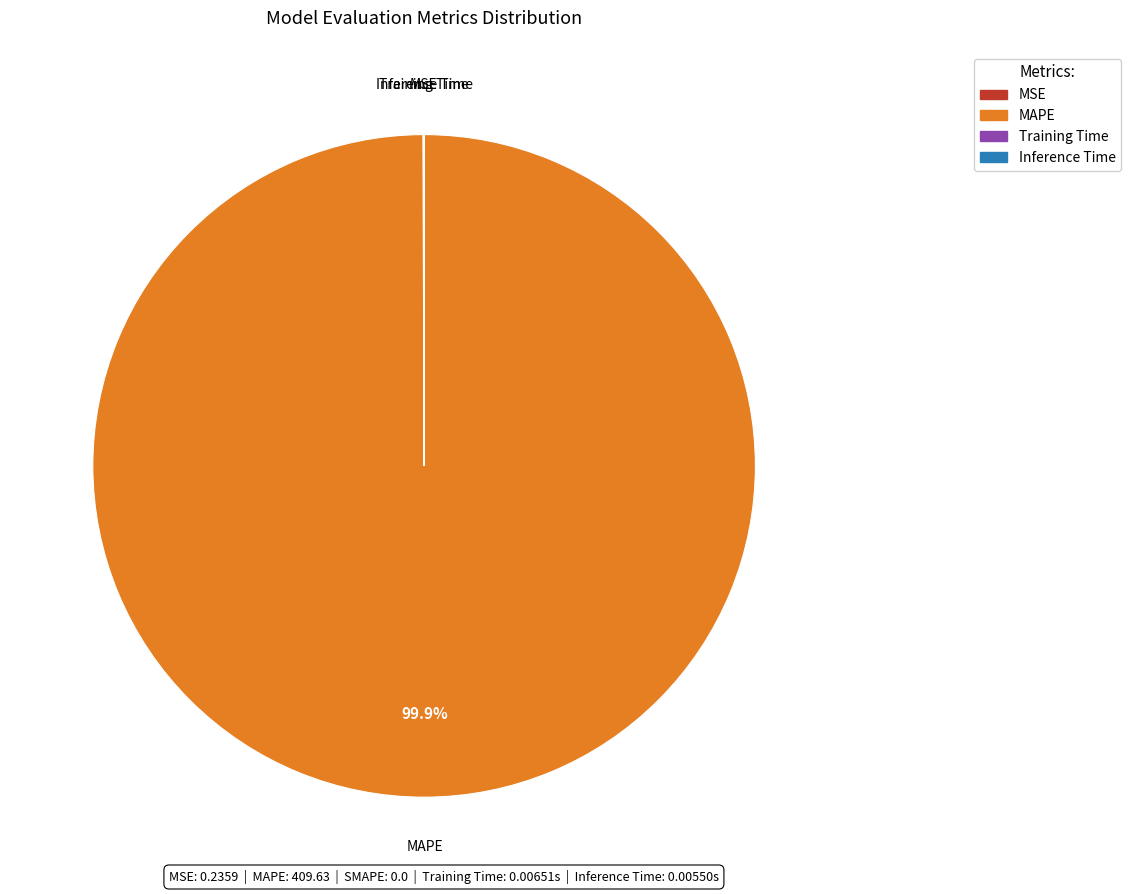

Which category accounts for the majority?

MAPE